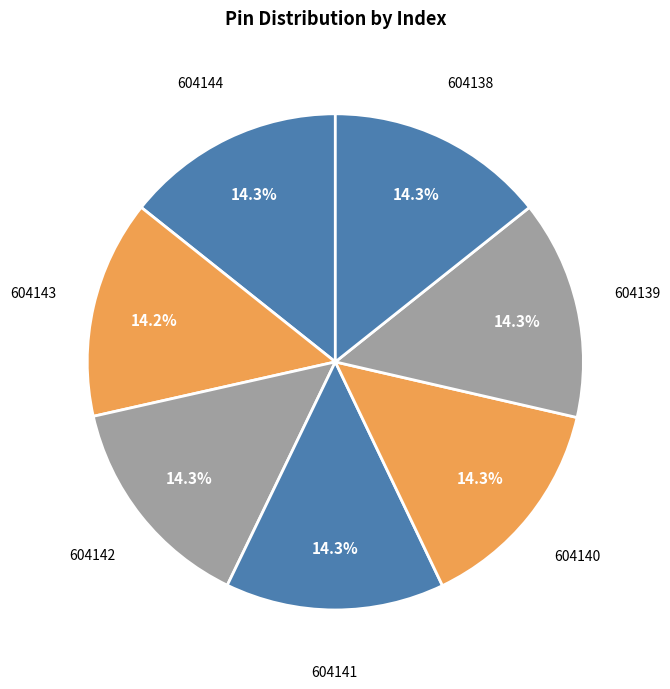

Rank the categories by value from highest to lowest.

604142, 604139, 604144, 604138, 604140, 604141, 604143